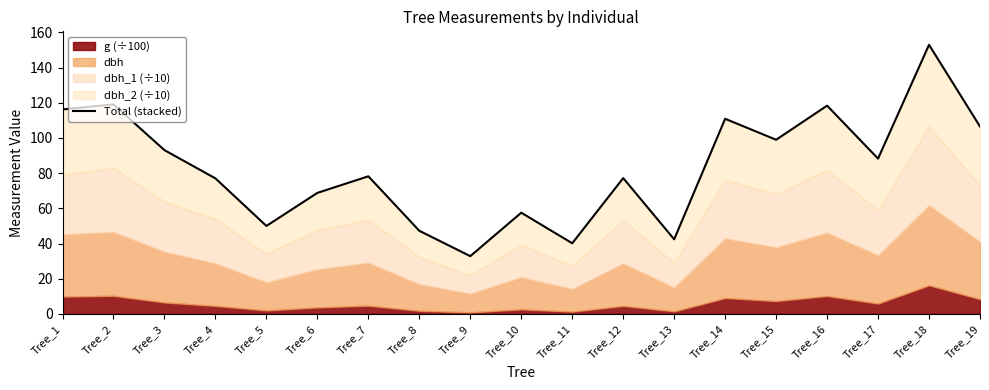

What is the value of the 4th point from the left?

77.0